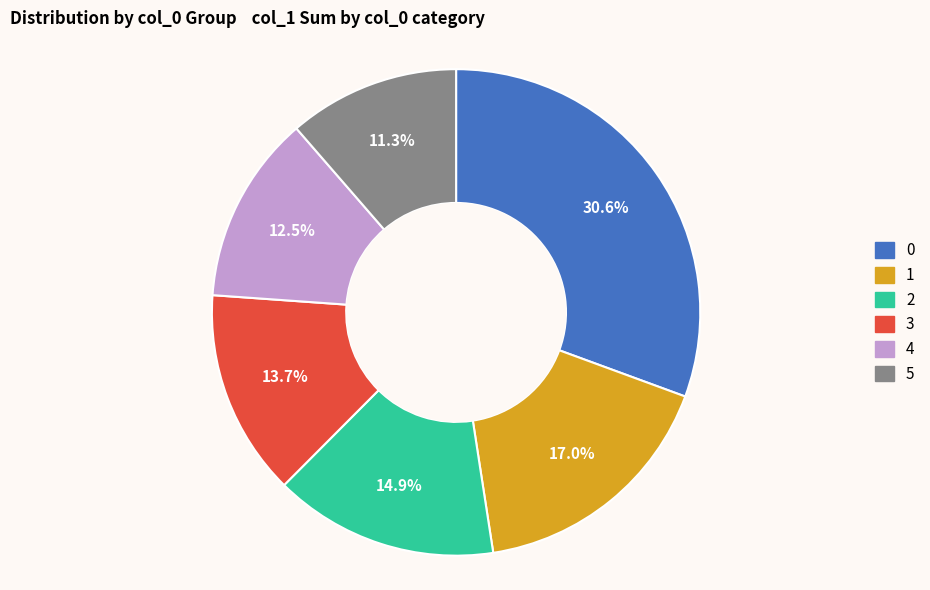

What is the ratio of the value at 2 to the value at 3?

1.1